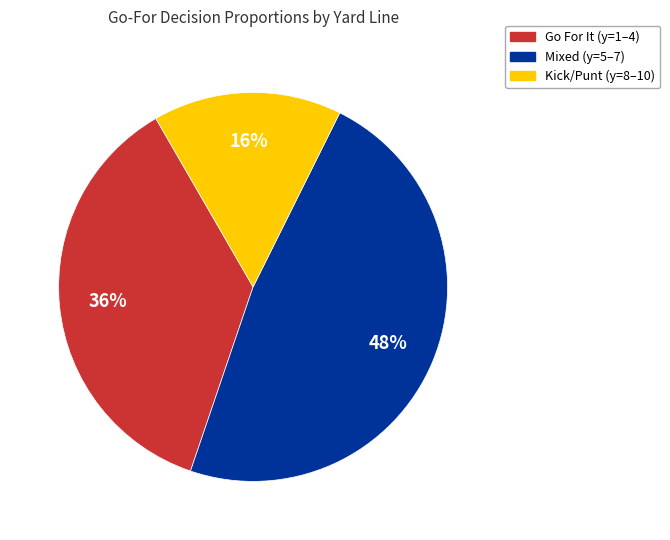

Do Mixed (y=5–7) and Kick/Punt (y=8–10) together represent more than half of the pie?

Yes